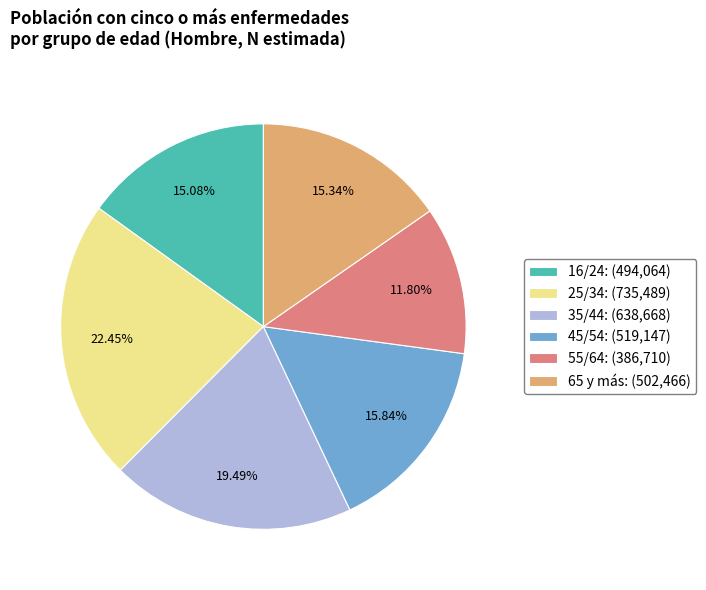

The 16/24 slice represents 10% of the pie. True or false?

False